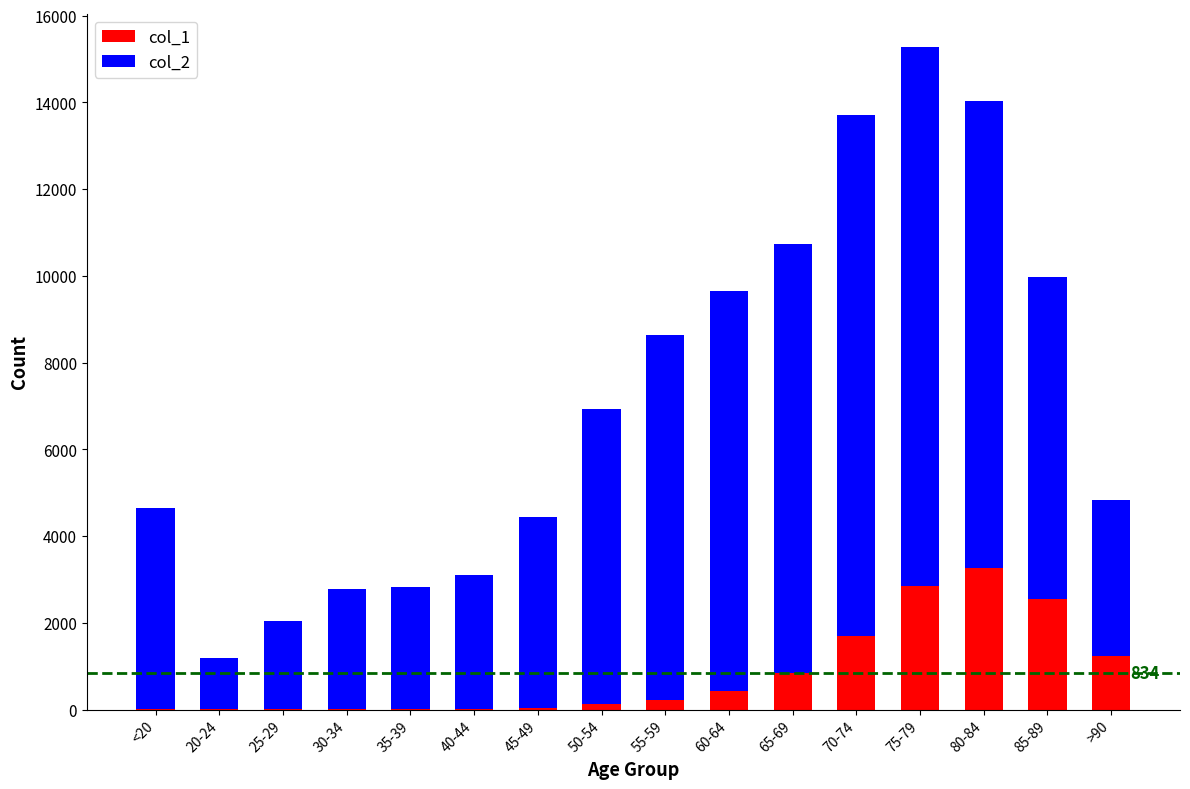

At which label does col_1 reach its peak?

80-84